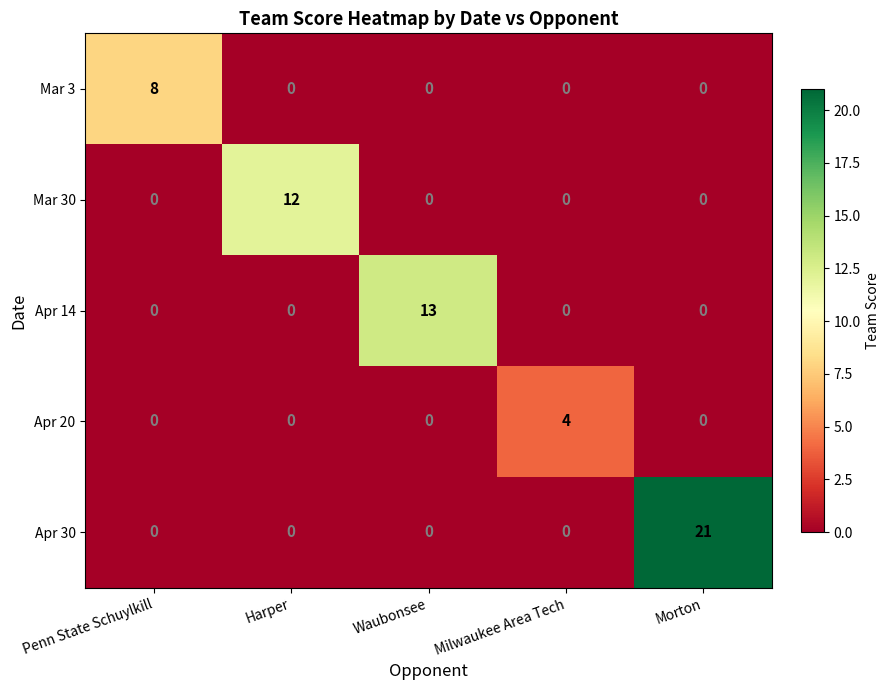

Which category has the highest value in the Mar 3 series?

Penn State Schuylkill